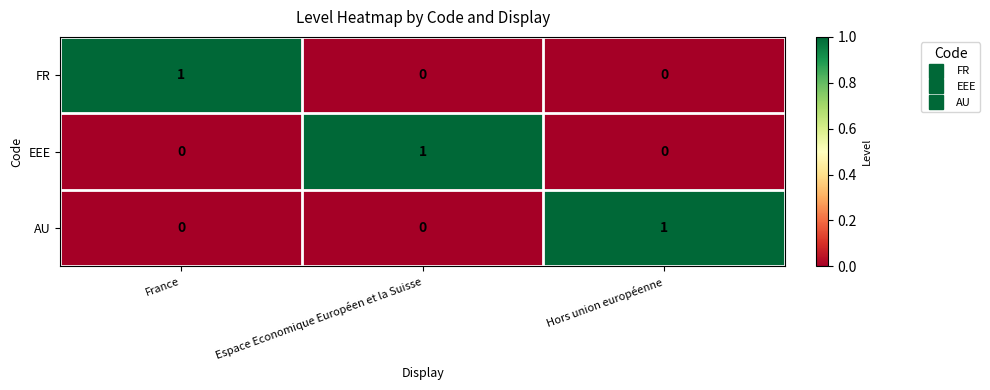

Reading left to right, what are all the values shown in this chart?

FR: 1	0	0
EEE: 0	1	0
AU: 0	0	1